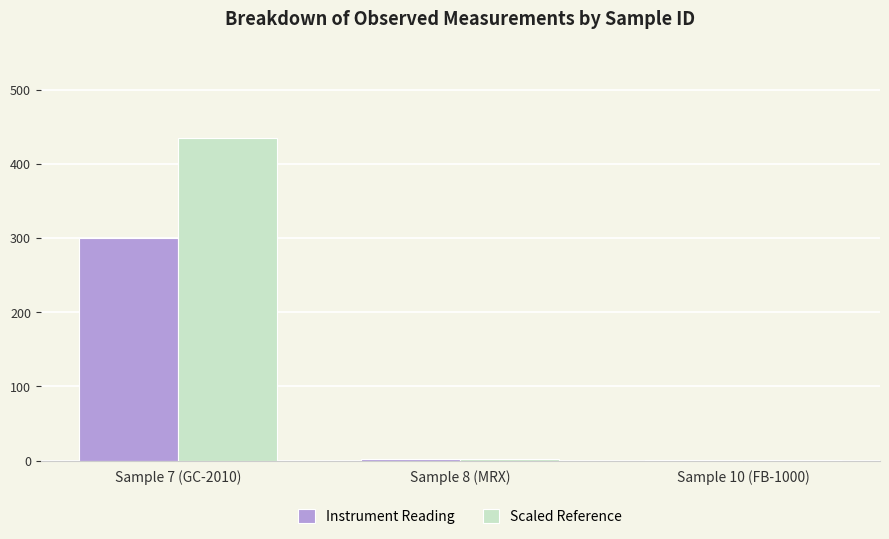

The Scaled Reference series shows 435.0 at Sample 7 (GC-2010). True or false?

True